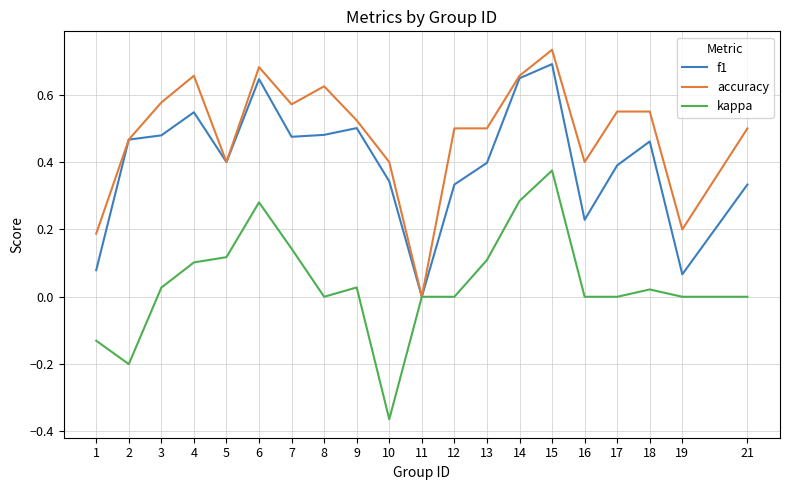

Rank the series by their maximum value, from lowest to highest.

kappa, f1, accuracy